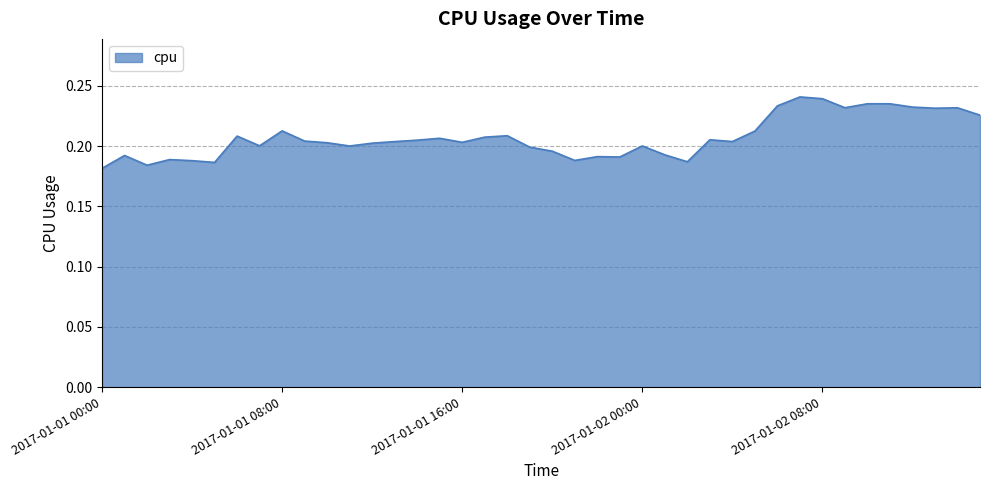

Reading left to right, extract all data points from this chart.

0.2	0.2	0.2	0.2	0.2	0.2	0.2	0.2	0.2	0.2	0.2	0.2	0.2	0.2	0.2	0.2	0.2	0.2	0.2	0.2	0.2	0.2	0.2	0.2	0.2	0.2	0.2	0.2	0.2	0.2	0.2	0.2	0.2	0.2	0.2	0.2	0.2	0.2	0.2	0.2